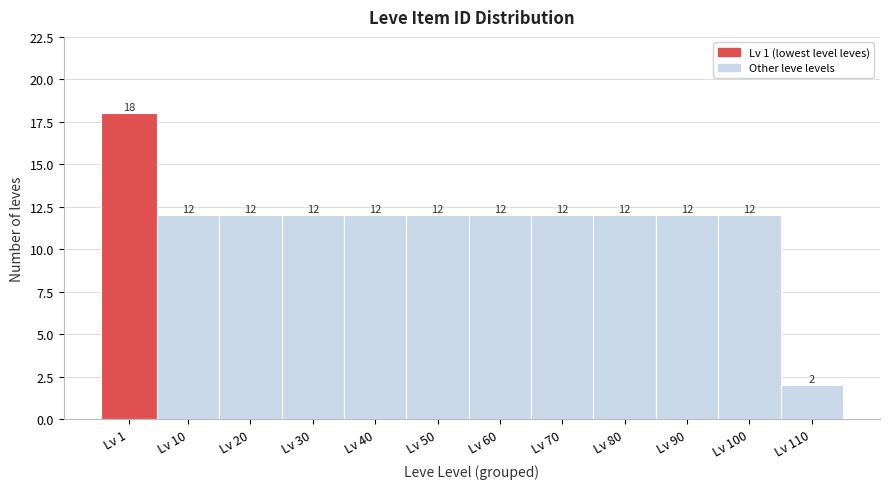

Reading left to right, extract all data points from this chart.

18	12	12	12	12	12	12	12	12	12	12	2